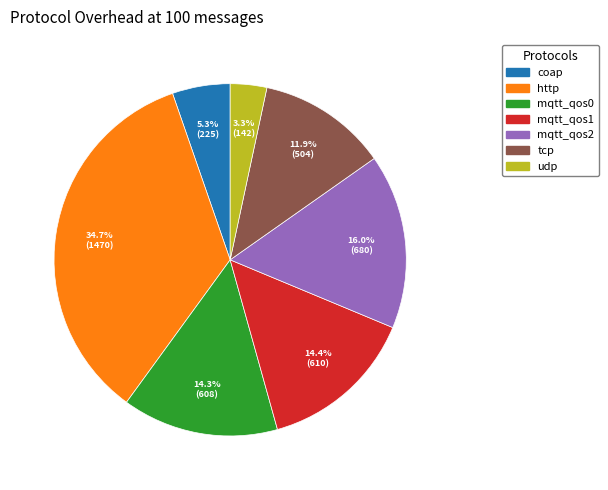

Approximately how many times larger is the value at coap compared to mqtt_qos2?

0.3